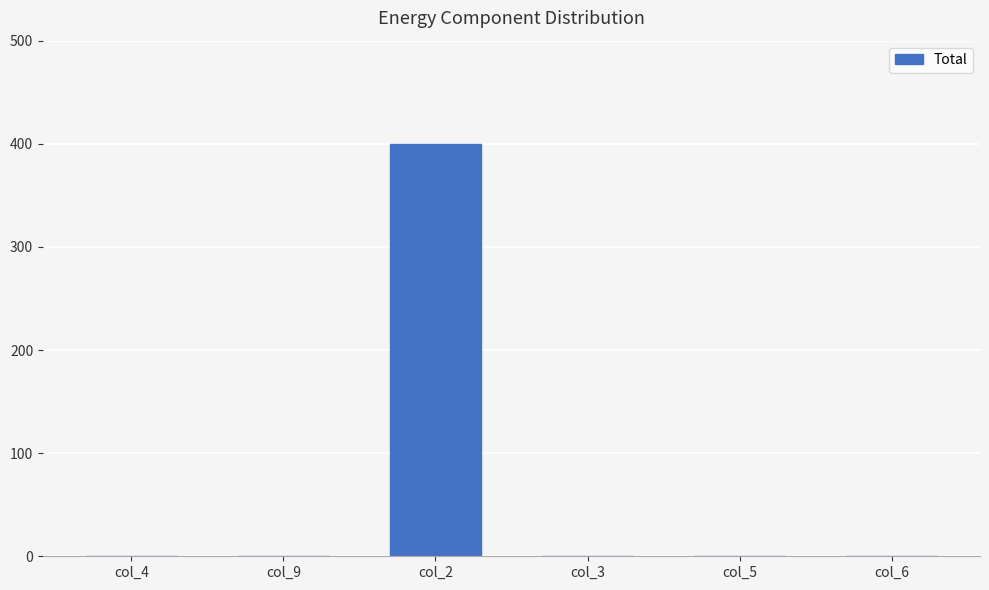

Reading right to left, what are all the values shown in this chart?

0	0	0	400	0	0